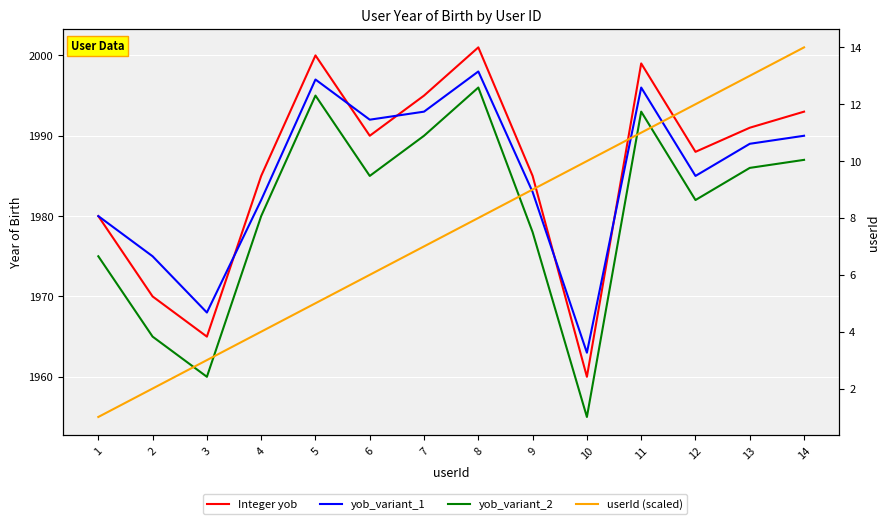

List the labels in order of yob_variant_2 value, largest first.

8, 5, 11, 7, 14, 13, 6, 12, 4, 9, 1, 2, 3, 10